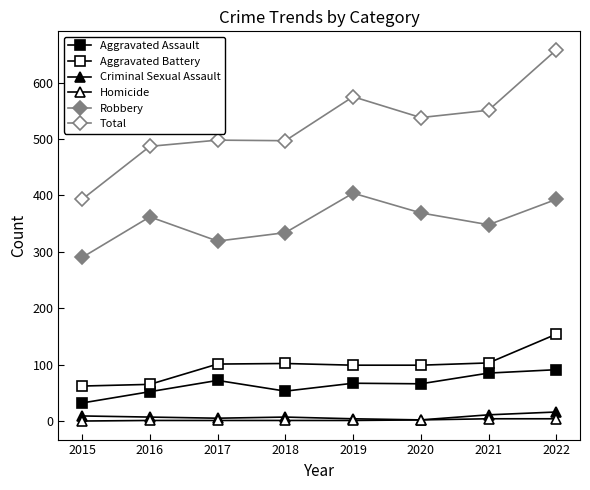

List the series in order of their peak value, lowest first.

Homicide, Criminal Sexual Assault, Aggravated Assault, Aggravated Battery, Robbery, Total